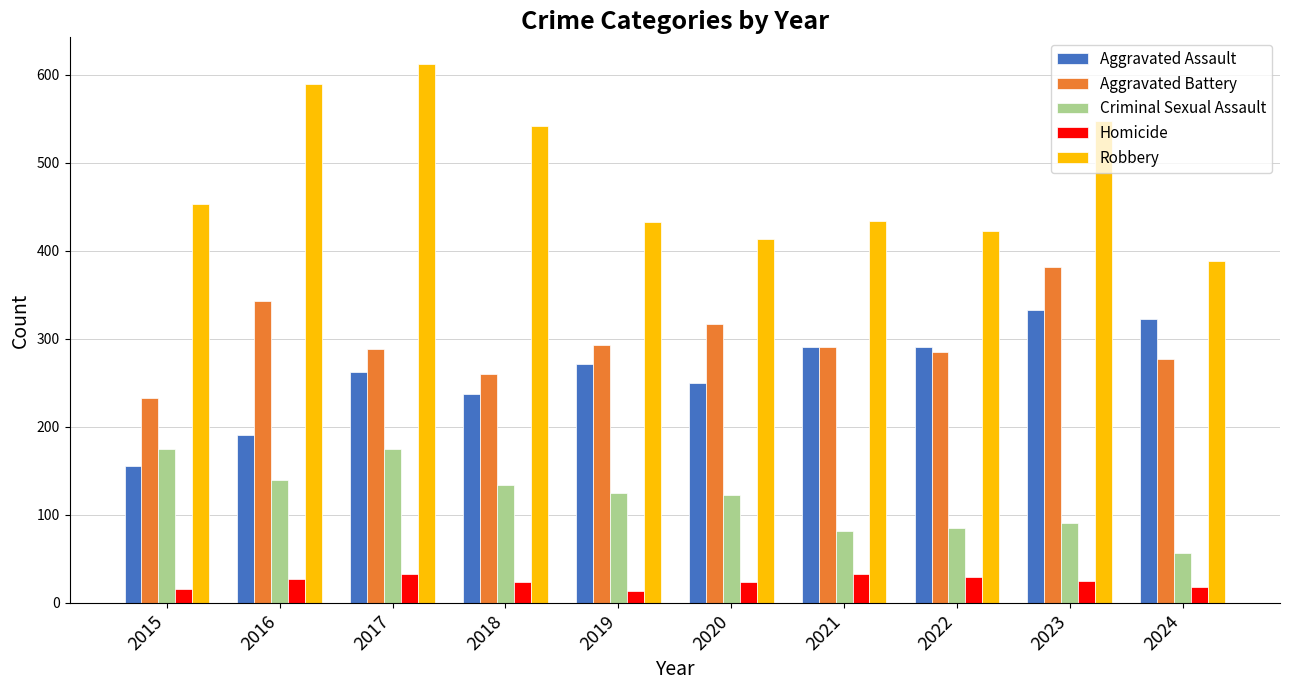

What is the spread (max minus min) of values at 2023?

523